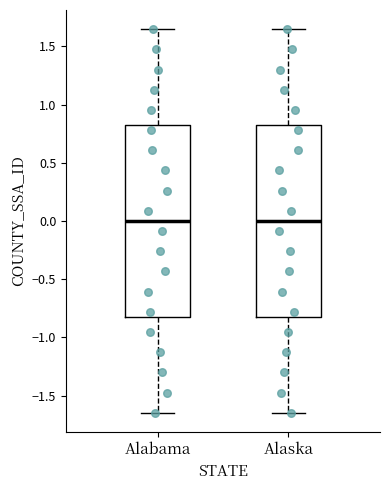

Where does the lower whisker of the box for Alabama end on the y-axis? The values are not printed on the chart, so give them approximately, as read against the axis.

-1.65